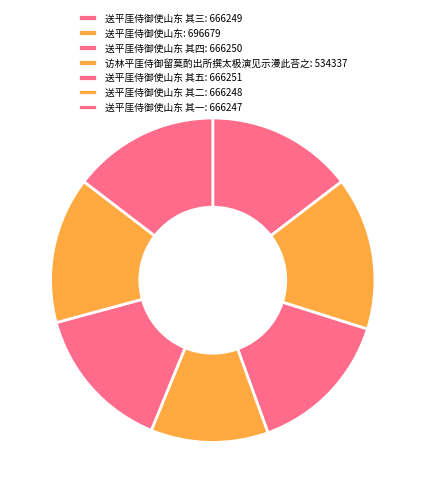

To the nearest percent, what is the difference between the largest and smallest slice percentages?

4%